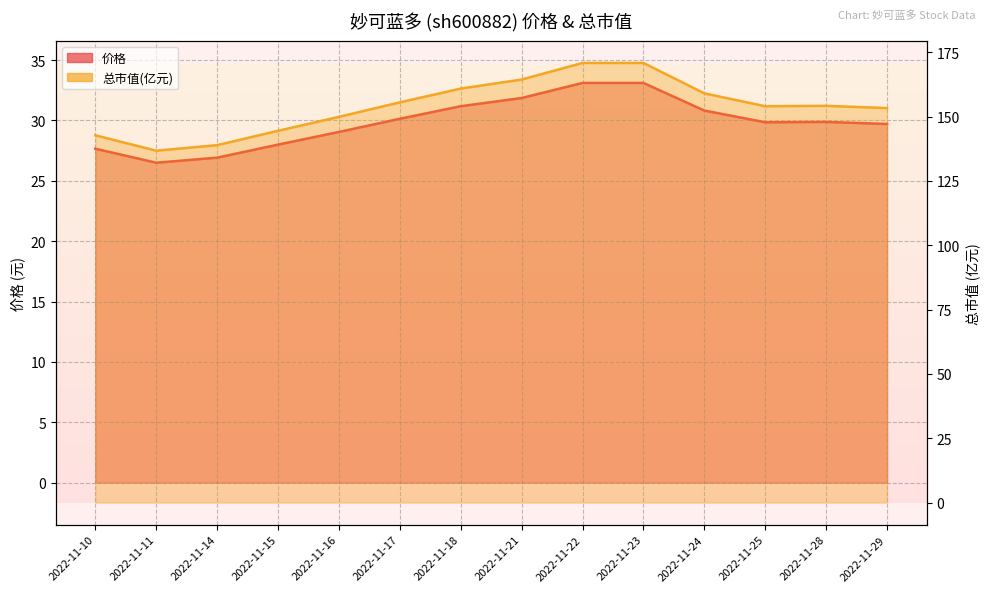

True or false: 价格 and 总市值(亿元) intersect in this chart.

False